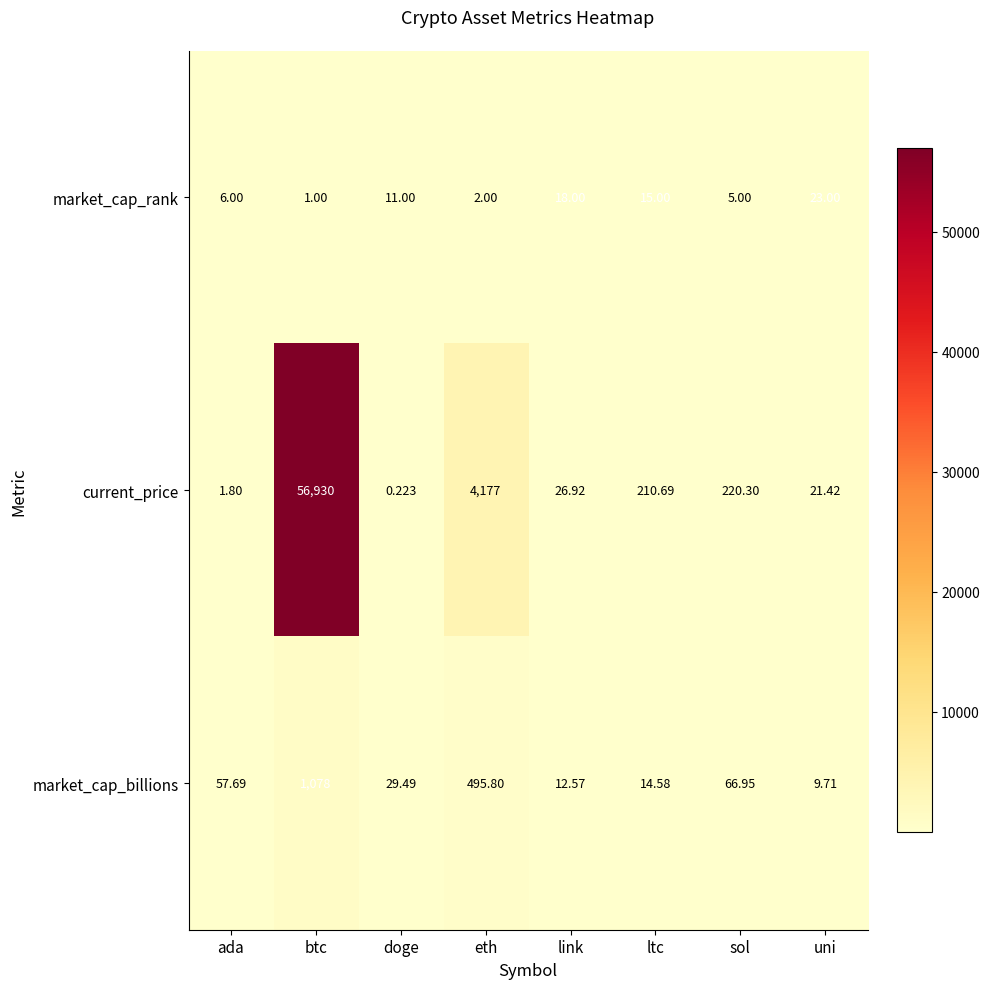

Which series changed the most between sol and uni?

current_price